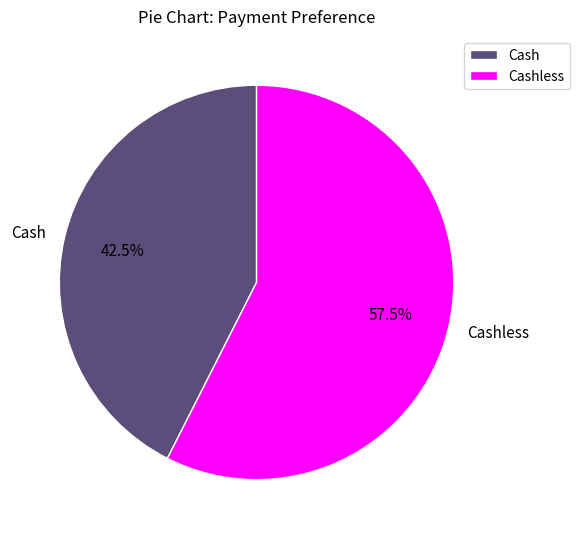

Which category accounts for the majority?

Cashless